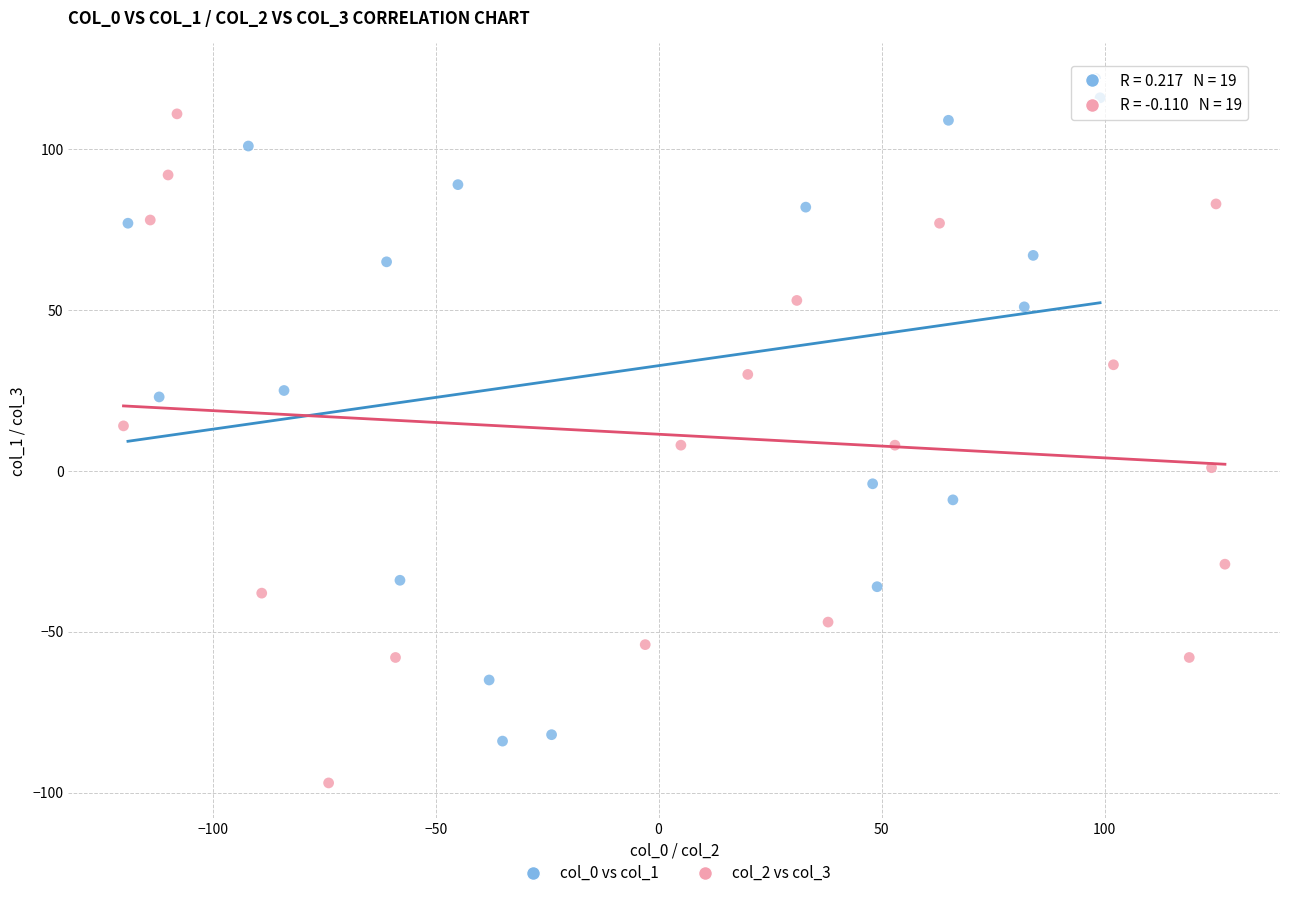

Which series reaches the maximum Y coordinate?

col_0 vs col_1